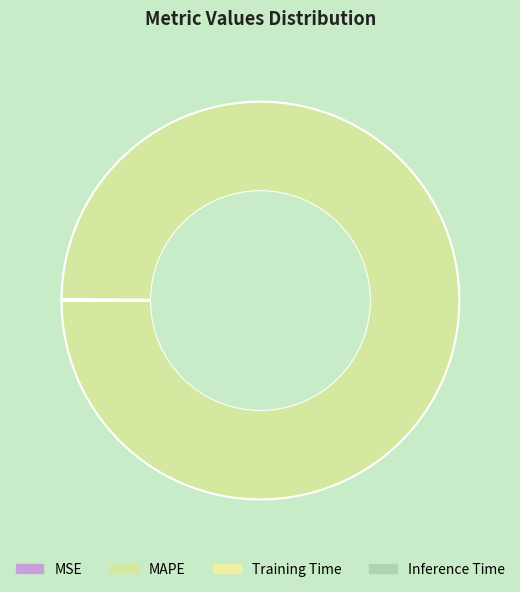

Between MSE and Inference Time, which is larger?

MSE